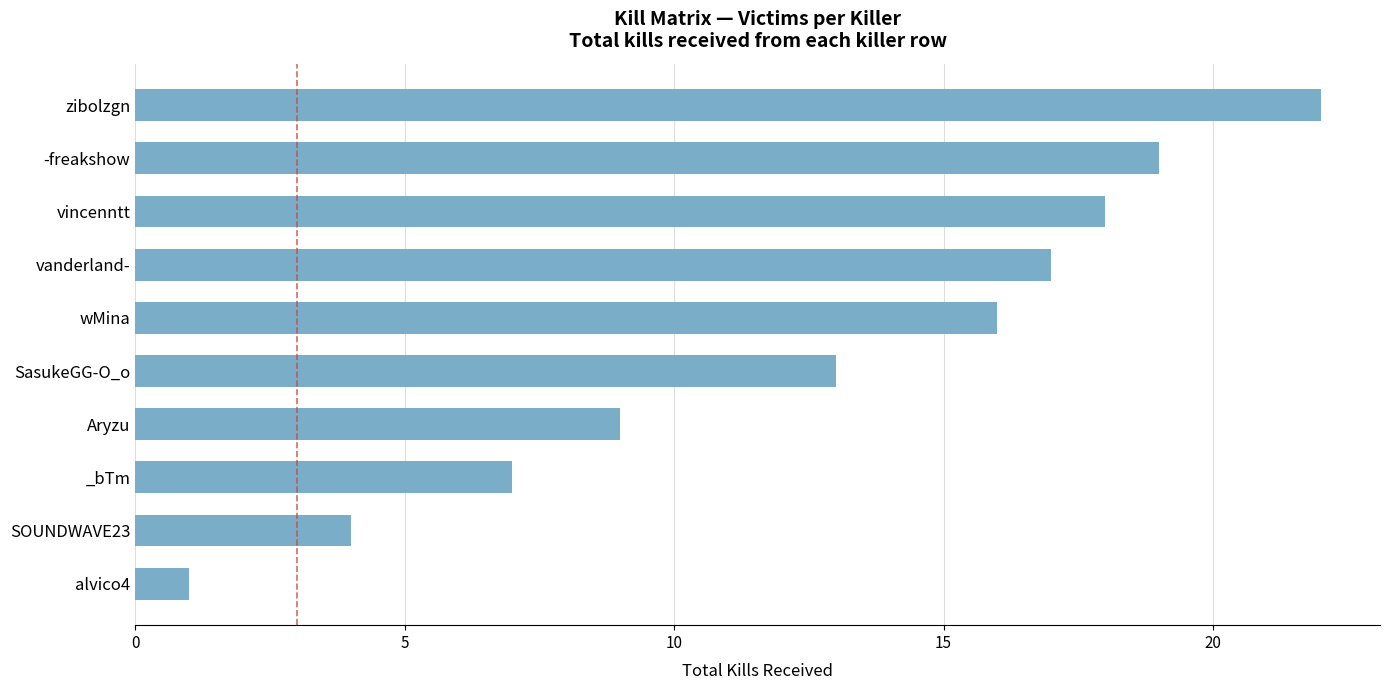

Does the chart contain any negative values?

No